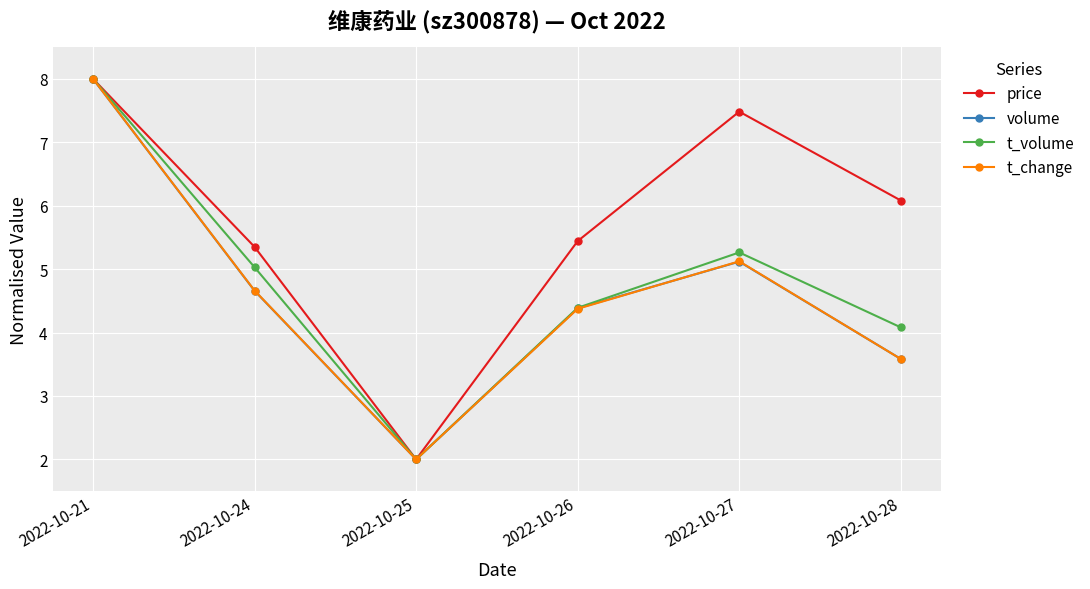

List the labels in order of t_change value, largest first.

2022-10-21, 2022-10-27, 2022-10-24, 2022-10-26, 2022-10-28, 2022-10-25